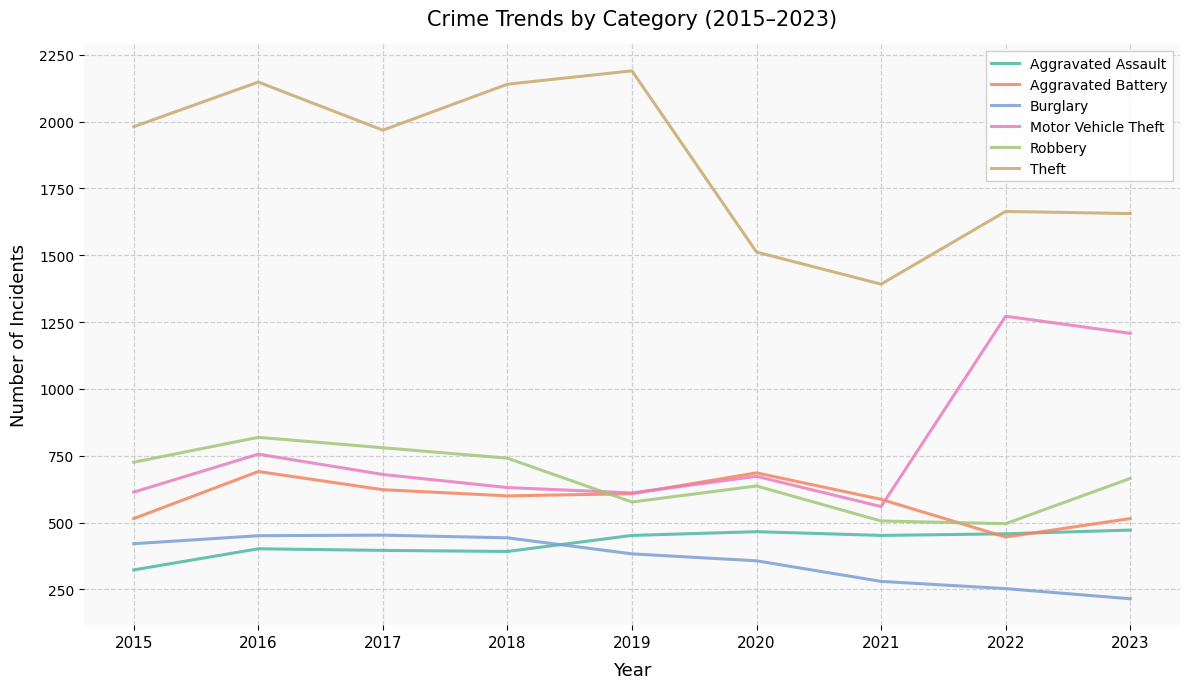

Is this an area chart (filled region under the line)?

No